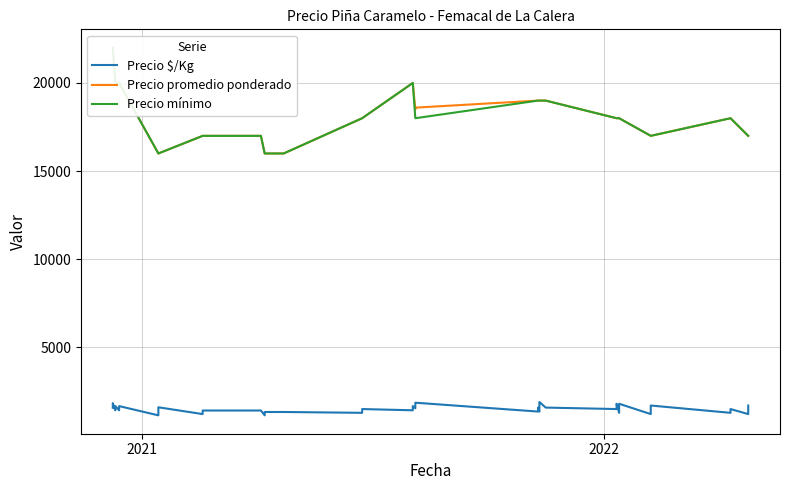

How many lines are shown in the chart?

3